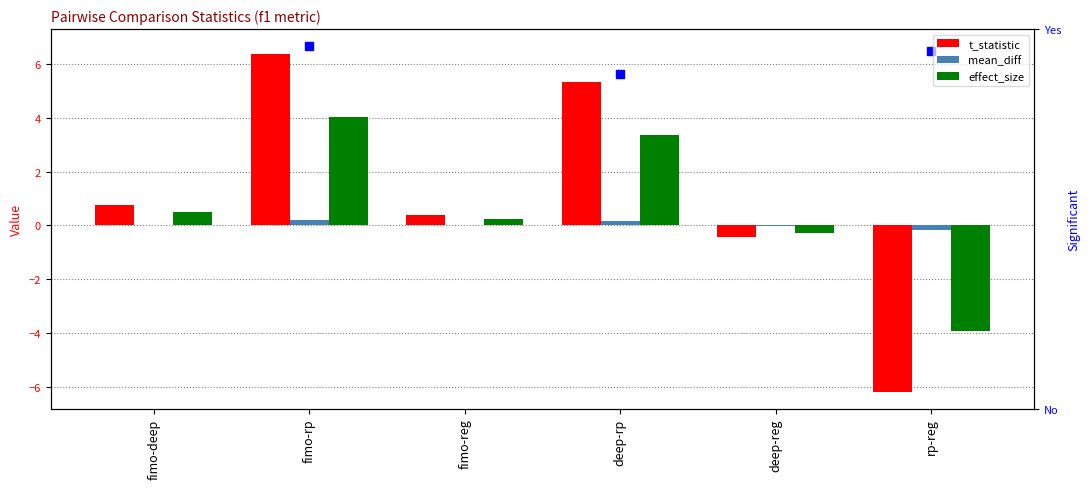

Which series reaches the minimum Y coordinate?

t_statistic